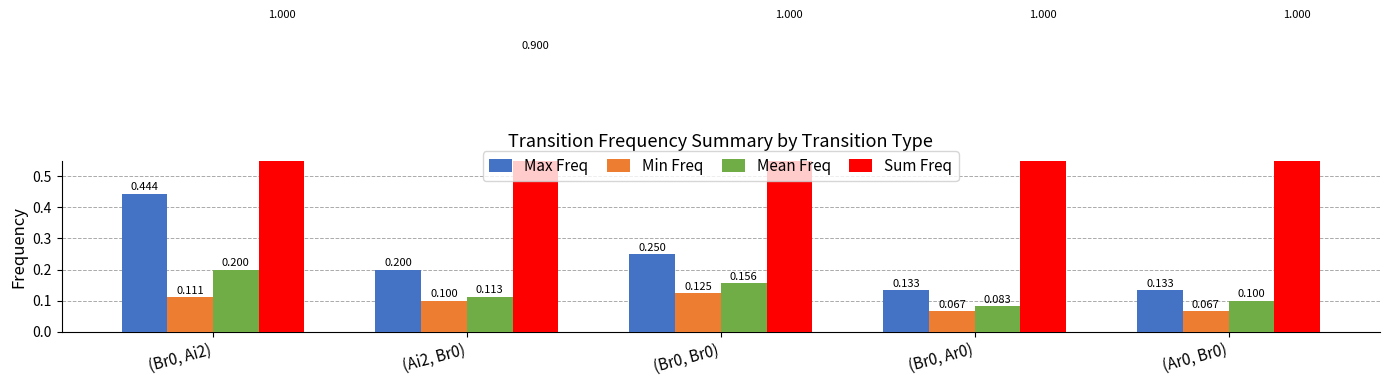

The value of Sum Freq at (Br0, Br0) is 1.0. True or false?

True